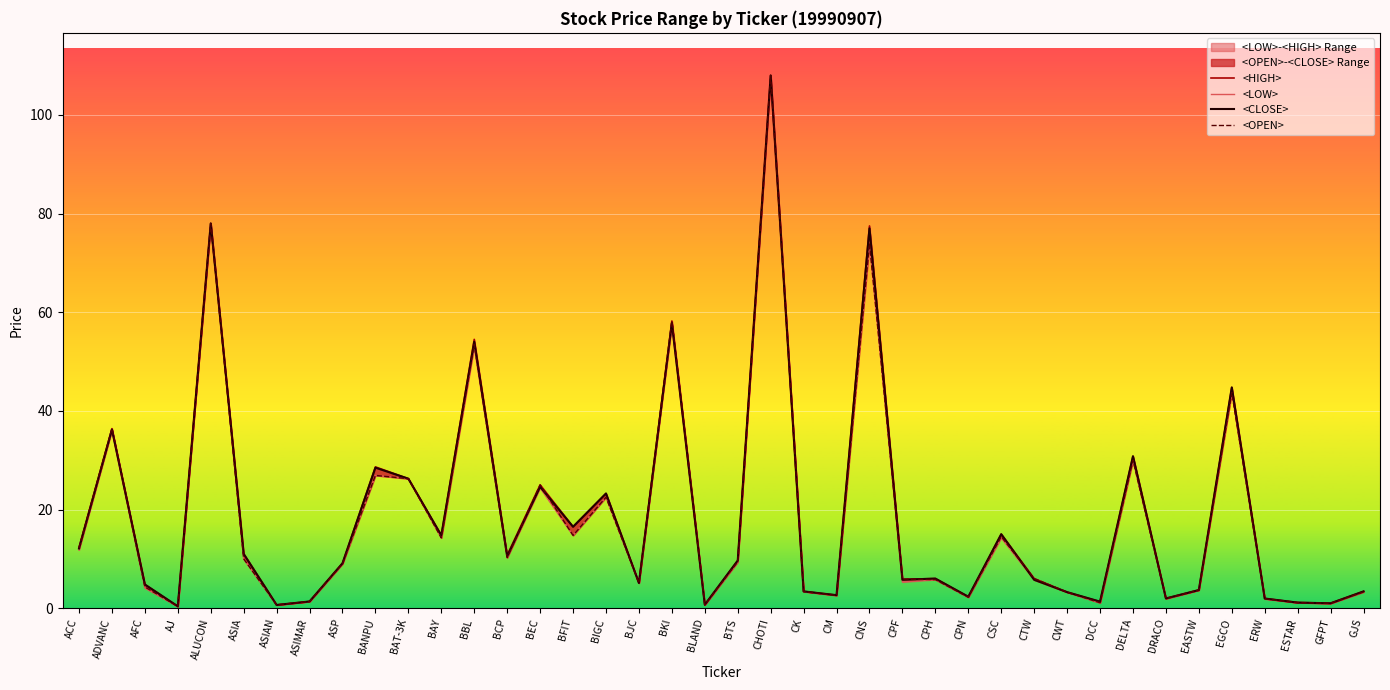

Reading left to right, extract all data points from this chart.

<LOW>: ACC=11.8	ADVANC=36.0	AFC=4.1	AJ=0.3	ALUCON=78.0	ASIA=10.0	ASIAN=0.7	ASIMAR=1.4	ASP=9.0	BANPU=26.9	BAT-3K=26.2	BAY=14.2	BBL=53.0	BCP=10.2	BEC=24.4	BFIT=14.8	BIGC=22.5	BJC=5.1	BKI=57.3	BLAND=0.7	BTS=9.3	CHOTI=108.0	CK=3.4	CM=2.6	CNS=74.0	CPF=5.3	CPH=5.8	CPN=2.2	CSC=14.2	CTW=5.8	CWT=3.2	DCC=1.1	DELTA=30.0	DRACO=1.9	EASTW=3.7	EGCO=43.8	ERW=1.9	ESTAR=1.1	GFPT=1.0	GJS=3.3
<OPEN>: ACC=12.2	ADVANC=36.4	AFC=4.3	AJ=0.3	ALUCON=78.0	ASIA=10.0	ASIAN=0.7	ASIMAR=1.4	ASP=9.0	BANPU=26.9	BAT-3K=26.2	BAY=14.2	BBL=53.5	BCP=10.2	BEC=25.0	BFIT=14.8	BIGC=22.5	BJC=5.1	BKI=58.2	BLAND=0.7	BTS=9.4	CHOTI=108.0	CK=3.4	CM=2.6	CNS=74.0	CPF=5.9	CPH=5.8	CPN=2.2	CSC=14.5	CTW=6.0	CWT=3.2	DCC=1.1	DELTA=30.0	DRACO=1.9	EASTW=3.7	EGCO=43.8	ERW=1.9	ESTAR=1.1	GFPT=1.0	GJS=3.3
<HIGH>: ACC=12.3	ADVANC=36.4	AFC=4.8	AJ=0.4	ALUCON=78.0	ASIA=11.0	ASIAN=0.7	ASIMAR=1.4	ASP=9.1	BANPU=28.6	BAT-3K=26.2	BAY=14.8	BBL=54.5	BCP=10.8	BEC=25.0	BFIT=16.5	BIGC=23.2	BJC=5.1	BKI=58.2	BLAND=0.7	BTS=9.7	CHOTI=108.0	CK=3.4	CM=2.6	CNS=77.5	CPF=5.9	CPH=6.0	CPN=2.3	CSC=15.0	CTW=6.0	CWT=3.2	DCC=1.3	DELTA=30.8	DRACO=2.0	EASTW=3.7	EGCO=44.8	ERW=2.0	ESTAR=1.1	GFPT=1.0	GJS=3.4
<CLOSE>: ACC=12.1	ADVANC=36.2	AFC=4.8	AJ=0.4	ALUCON=78.0	ASIA=11.0	ASIAN=0.7	ASIMAR=1.4	ASP=9.1	BANPU=28.5	BAT-3K=26.2	BAY=14.8	BBL=54.0	BCP=10.5	BEC=24.6	BFIT=16.5	BIGC=23.2	BJC=5.1	BKI=57.8	BLAND=0.7	BTS=9.7	CHOTI=108.0	CK=3.4	CM=2.6	CNS=77.0	CPF=5.8	CPH=6.0	CPN=2.3	CSC=15.0	CTW=5.8	CWT=3.2	DCC=1.3	DELTA=30.8	DRACO=2.0	EASTW=3.7	EGCO=44.8	ERW=2.0	ESTAR=1.1	GFPT=1.0	GJS=3.4